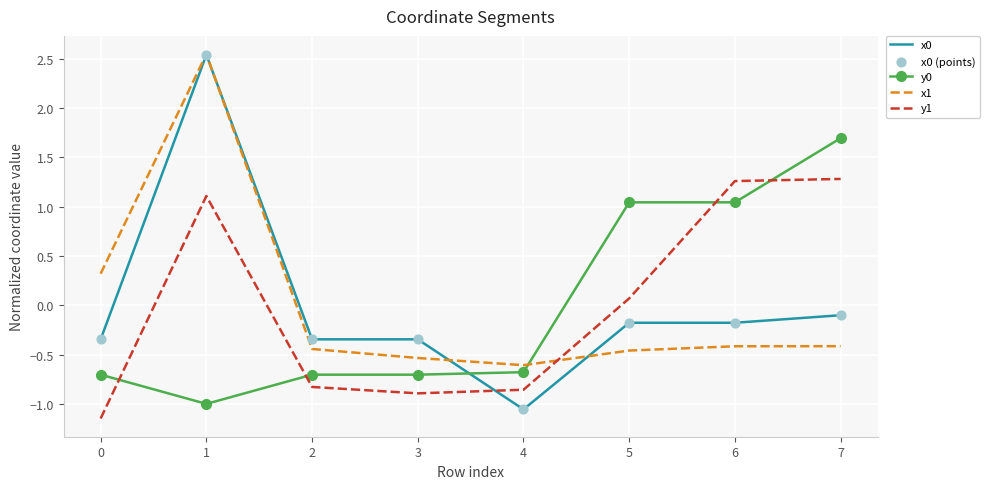

What is the spread (max minus min) of values at 1?

3.5